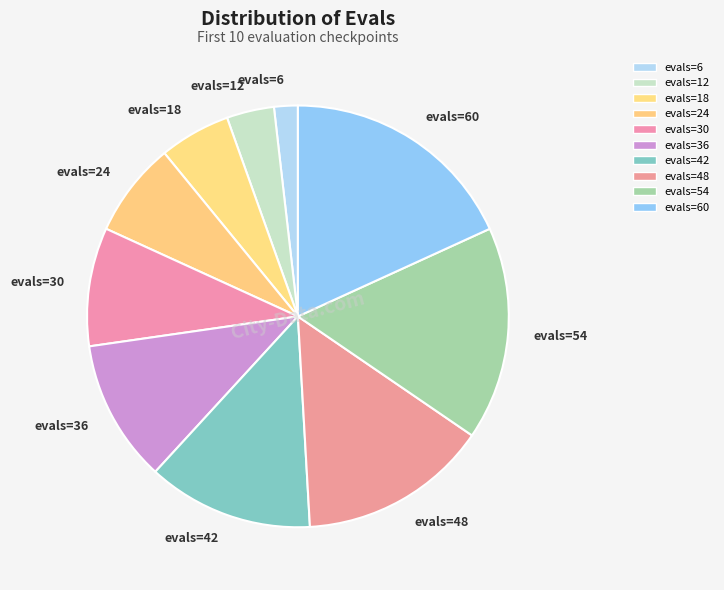

Count the number of slices in the pie.

10